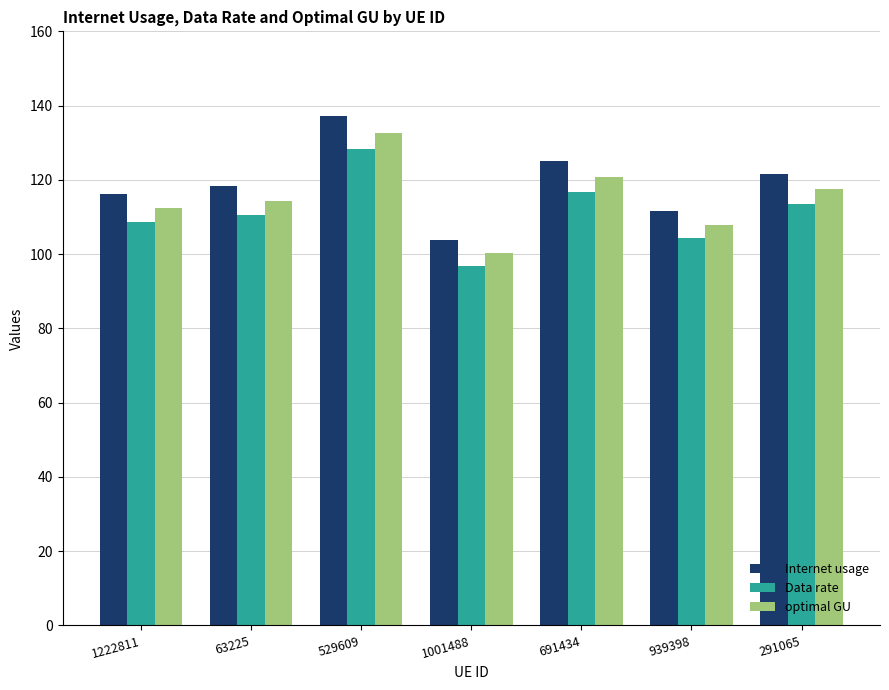

What is the minimum value for Data rate?

96.9